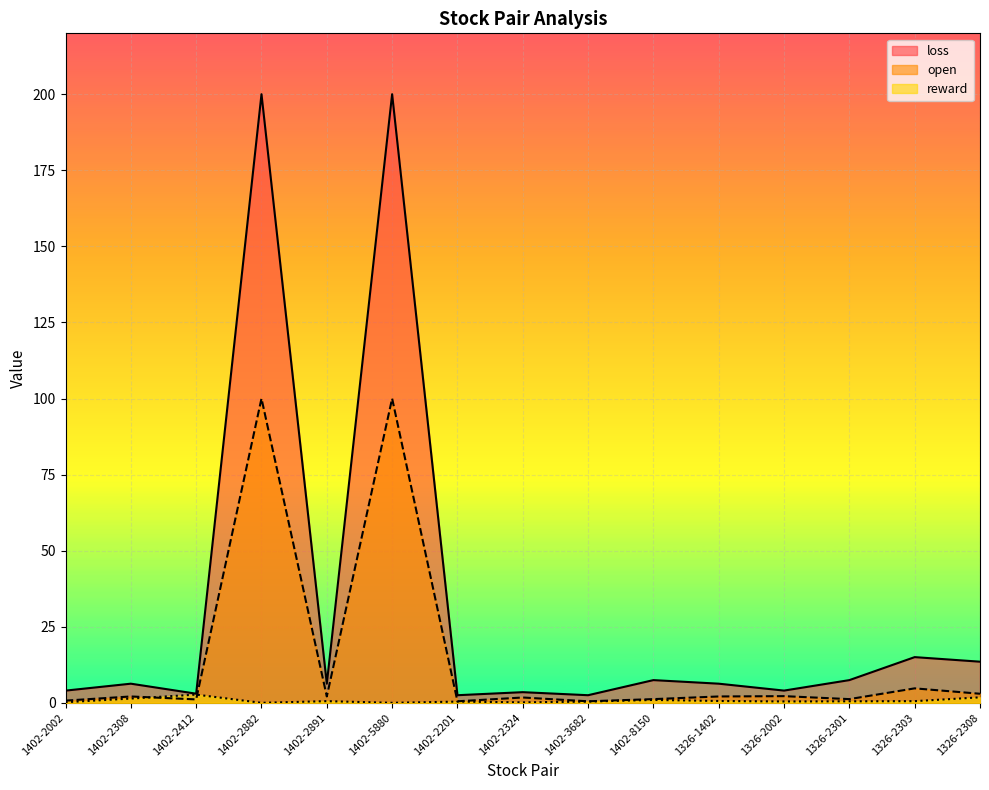

Reading left to right, list all the values displayed in this chart.

reward: 0.2	1.4	2.7	0.0	0.6	0.0	0.4	0.1	0.4	1.0	0.6	0.5	0.5	0.5	1.8
open: 0.7	2.1	1.1	100.0	2.1	100.0	0.5	1.7	0.5	1.2	2.1	2.2	1.2	4.8	3.0
loss: 4.0	6.3	3.0	200.0	6.3	200.0	2.5	3.5	2.5	7.5	6.3	4.0	7.5	15.0	13.5